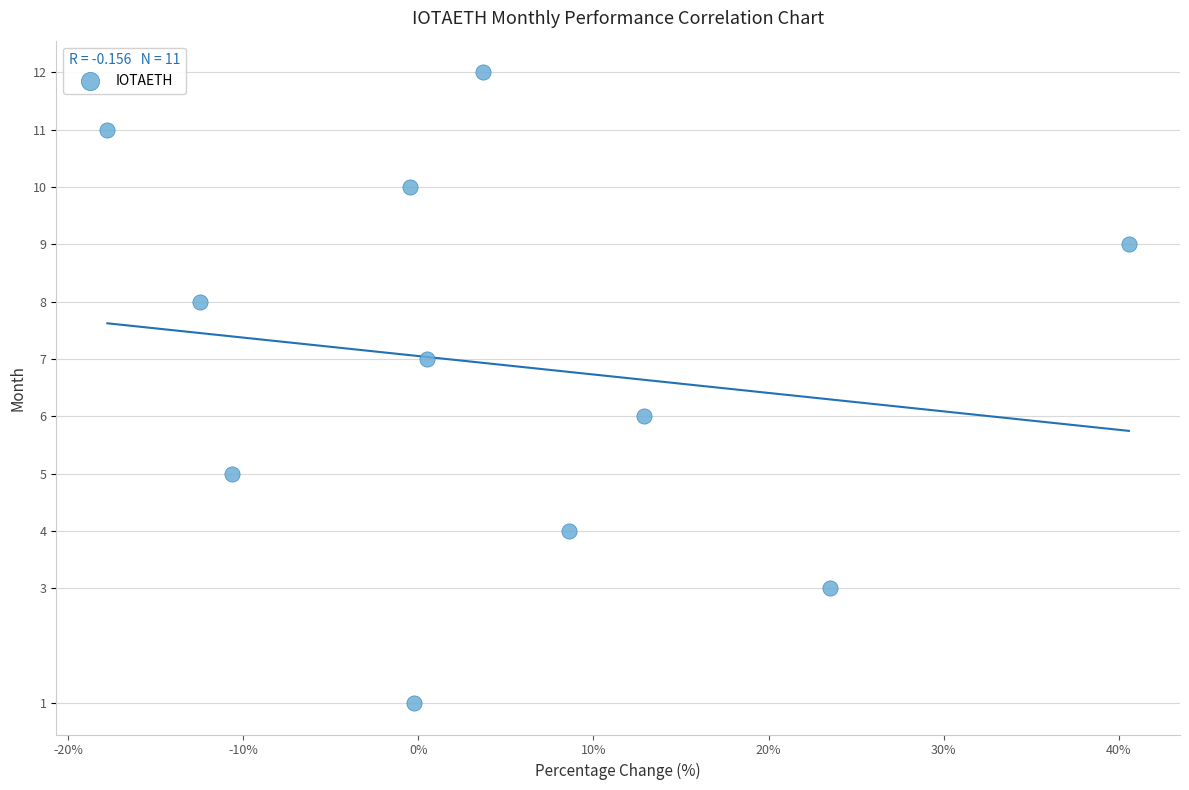

What is the average Y value?

7